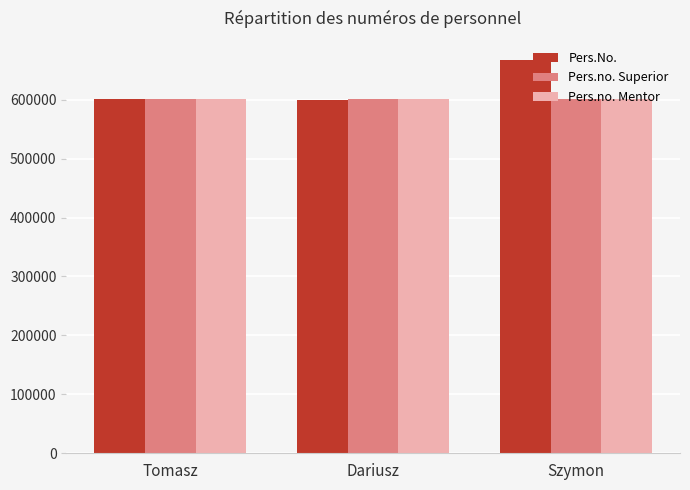

What is the value of the Pers.no. Mentor bar at the 1st from the left?

601505